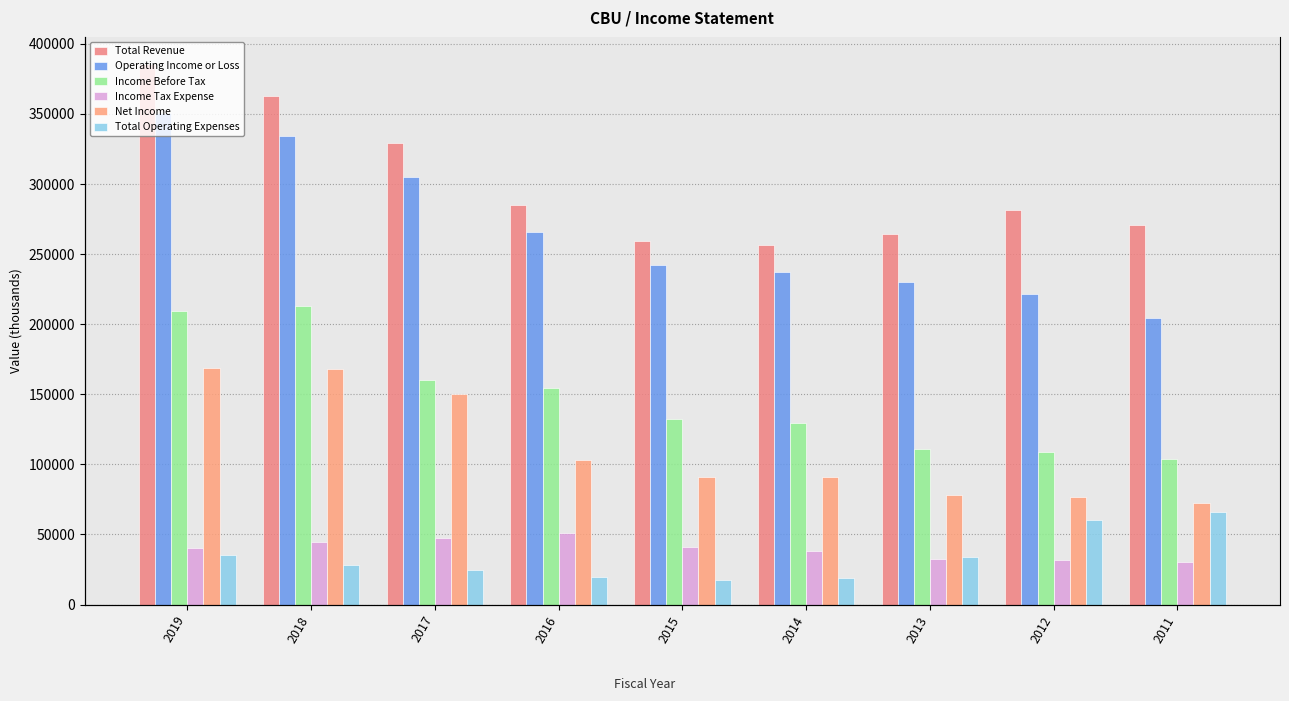

What is the average value of the Income Tax Expense series?

39578